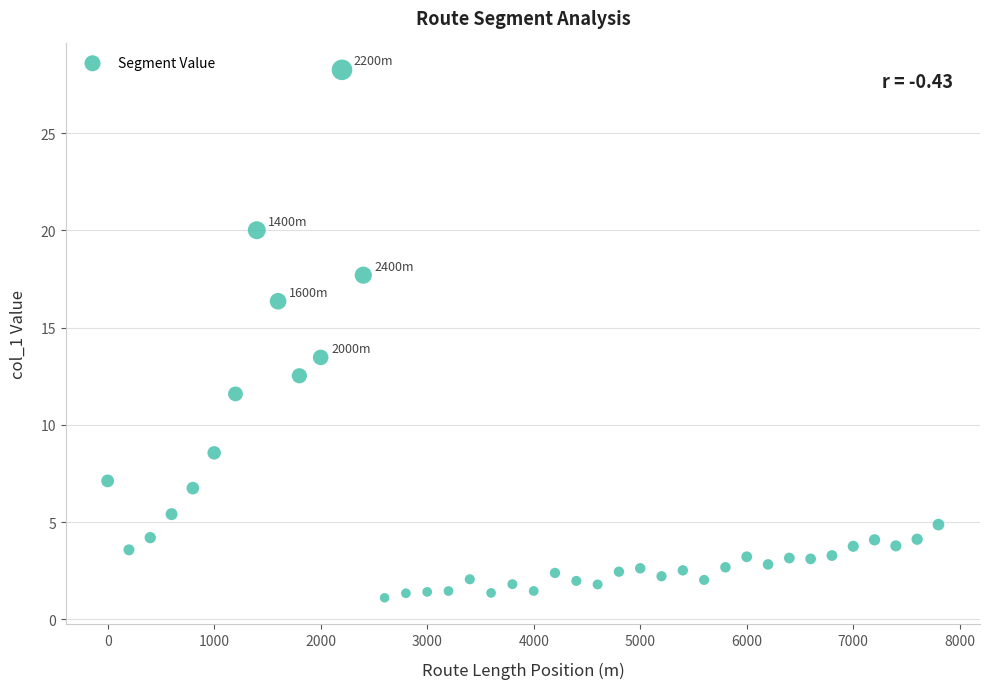

What is the range of X values (max minus min)?

7800.0